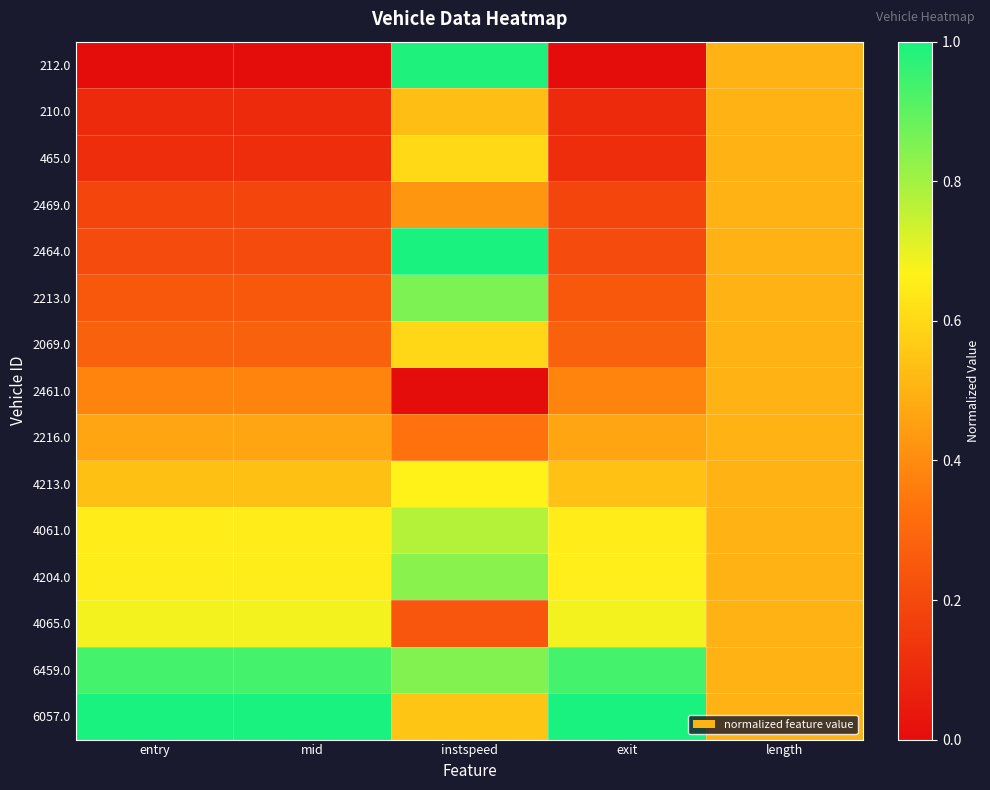

What is the total value across all series at exit?

6.4